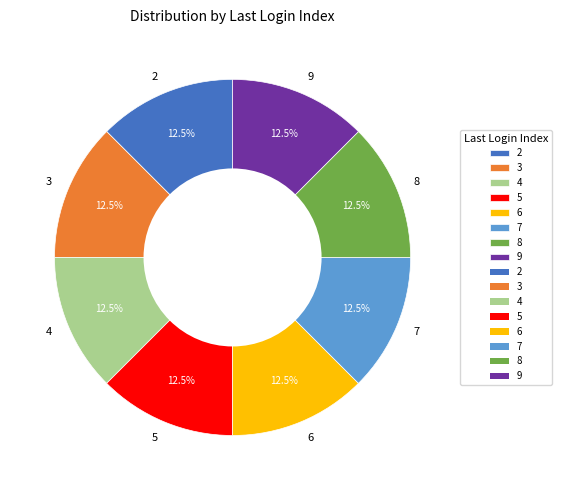

Does 9 represent more than half of the total?

No